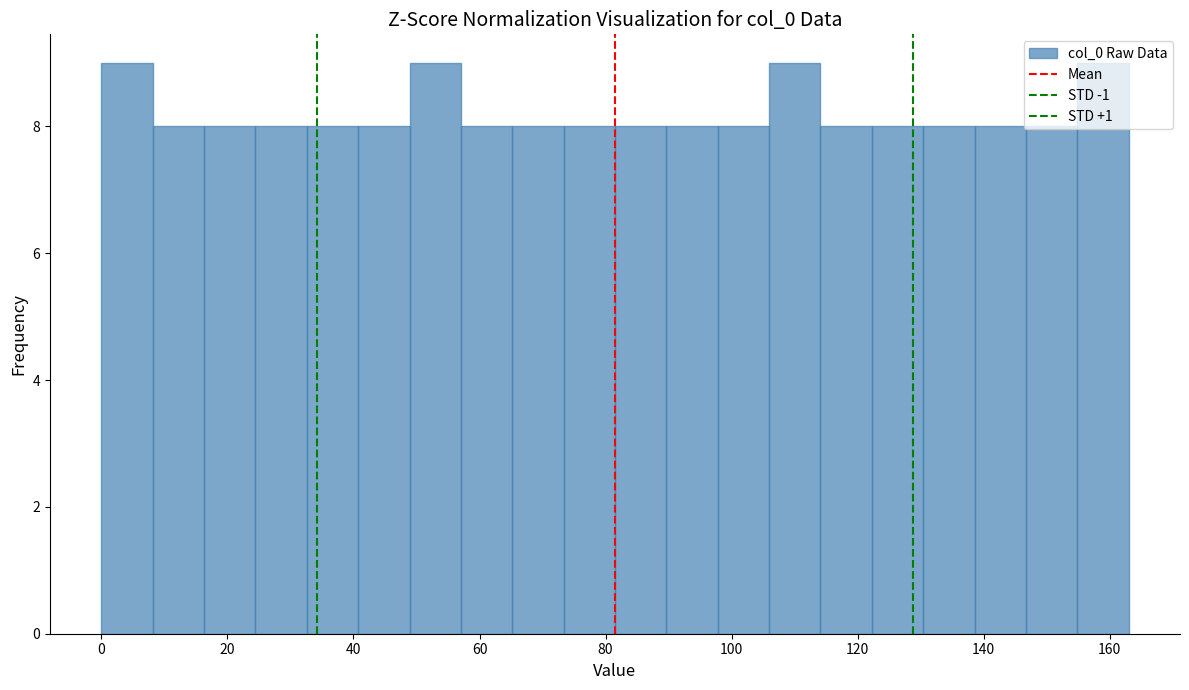

Reading left to right, transcribe this chart: for each bar, give the range it covers on the x-axis and its height. Neither the bar edges nor the heights are printed on the chart, so give them approximately, as read against the axes.

0 to 8: 9
8 to 16: 8
16 to 24: 8
24 to 32: 8
32 to 40: 8
40 to 48: 8
48 to 58: 9
58 to 66: 8
66 to 74: 8
74 to 82: 8
82 to 90: 8
90 to 98: 8
98 to 106: 8
106 to 114: 9
114 to 122: 8
122 to 130: 8
130 to 138: 8
138 to 146: 8
146 to 154: 8
154 to 164: 9